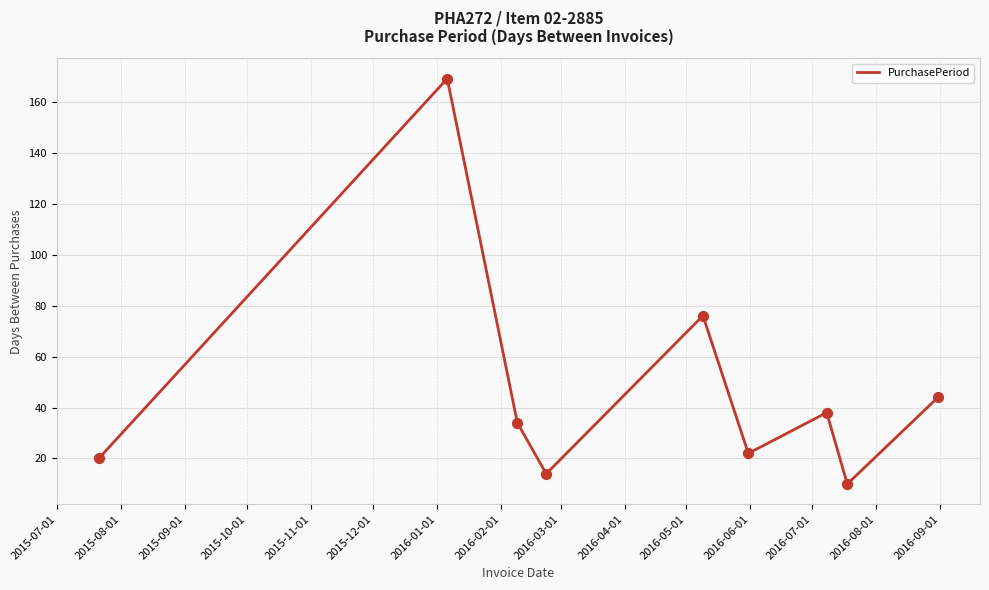

What is the smallest value displayed?

10